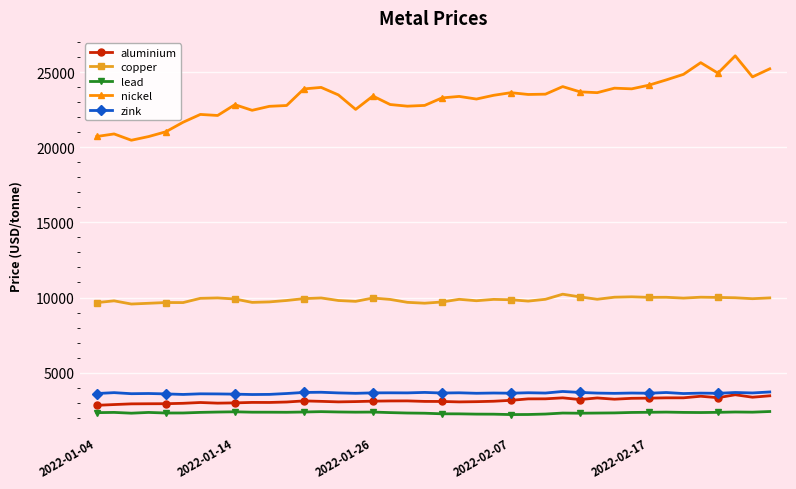

Which series has the largest range (max minus min)?

nickel